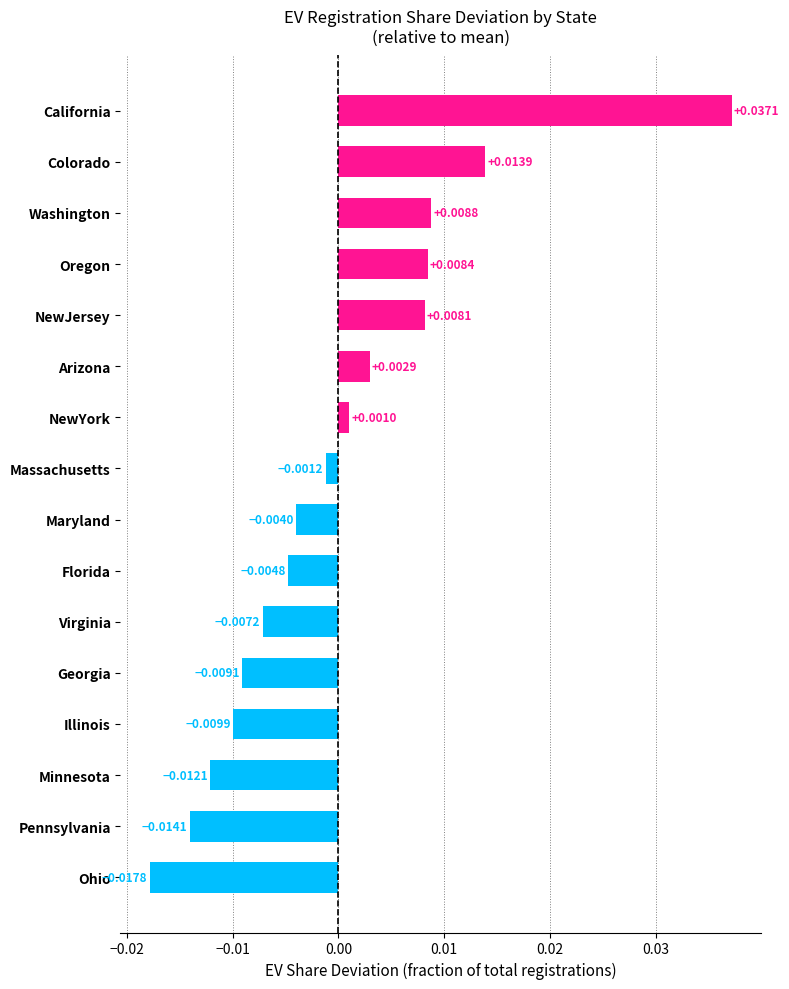

Rank the categories by value from highest to lowest.

California, Colorado, Washington, Oregon, NewJersey, Arizona, NewYork, Massachusetts, Maryland, Florida, Virginia, Georgia, Illinois, Minnesota, Pennsylvania, Ohio